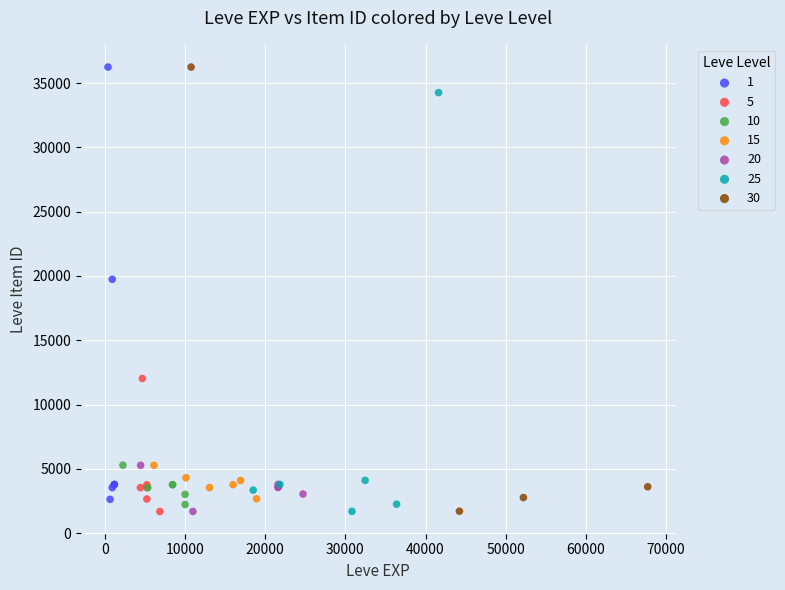

What are all the series names shown in the legend?

1, 5, 10, 15, 20, 25, 30